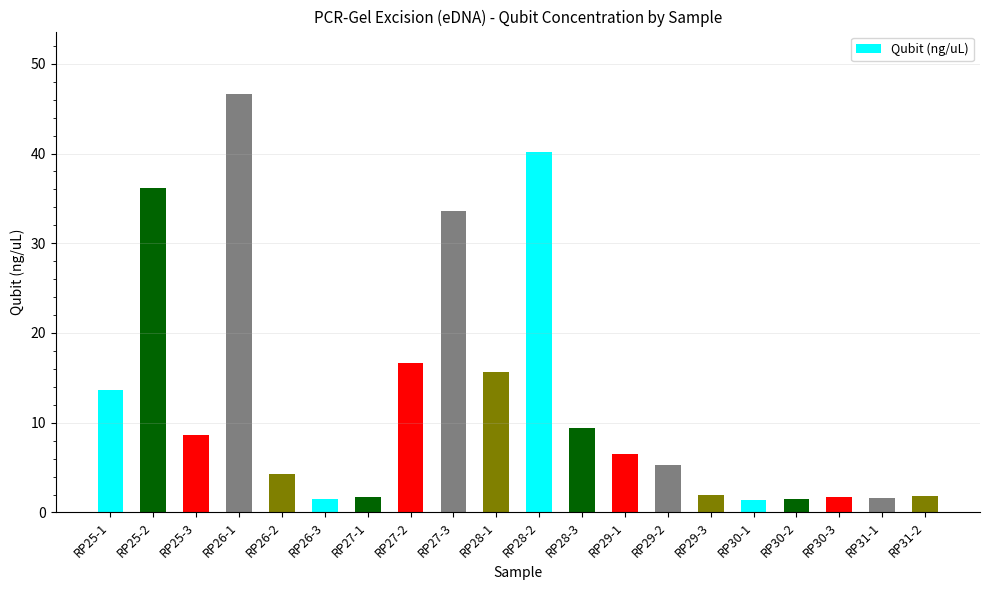

What position from the left is RP30-2?

17